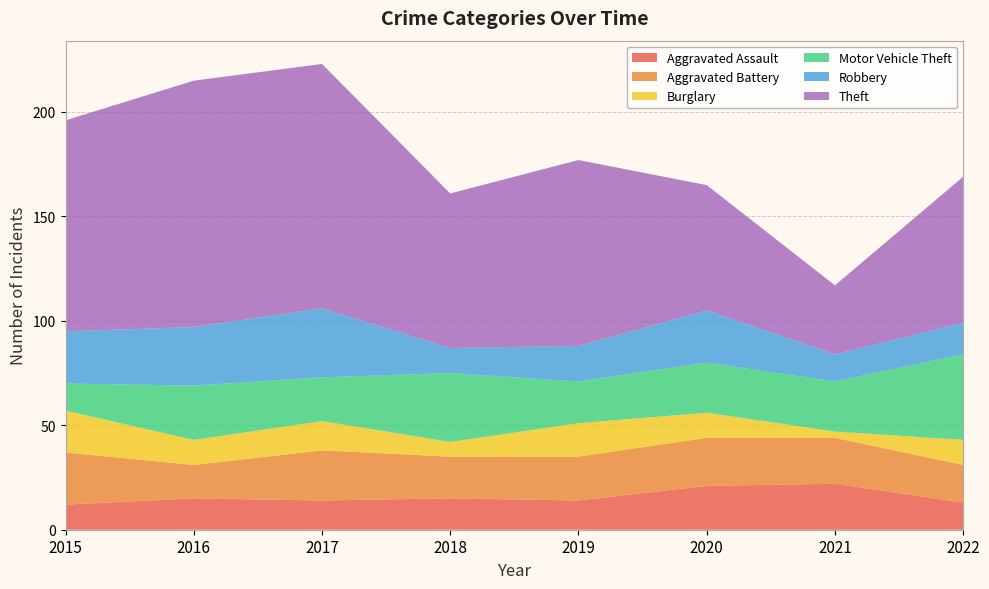

Reading left to right, what are all the values shown in this chart?

Aggravated Assault: 12	15	14	15	14	21	22	13
Aggravated Battery: 25	16	24	20	21	23	22	18
Burglary: 20	12	14	7	16	12	3	12
Motor Vehicle Theft: 13	26	21	33	20	24	24	41
Robbery: 25	28	33	12	17	25	13	15
Theft: 101	118	117	74	89	60	33	70